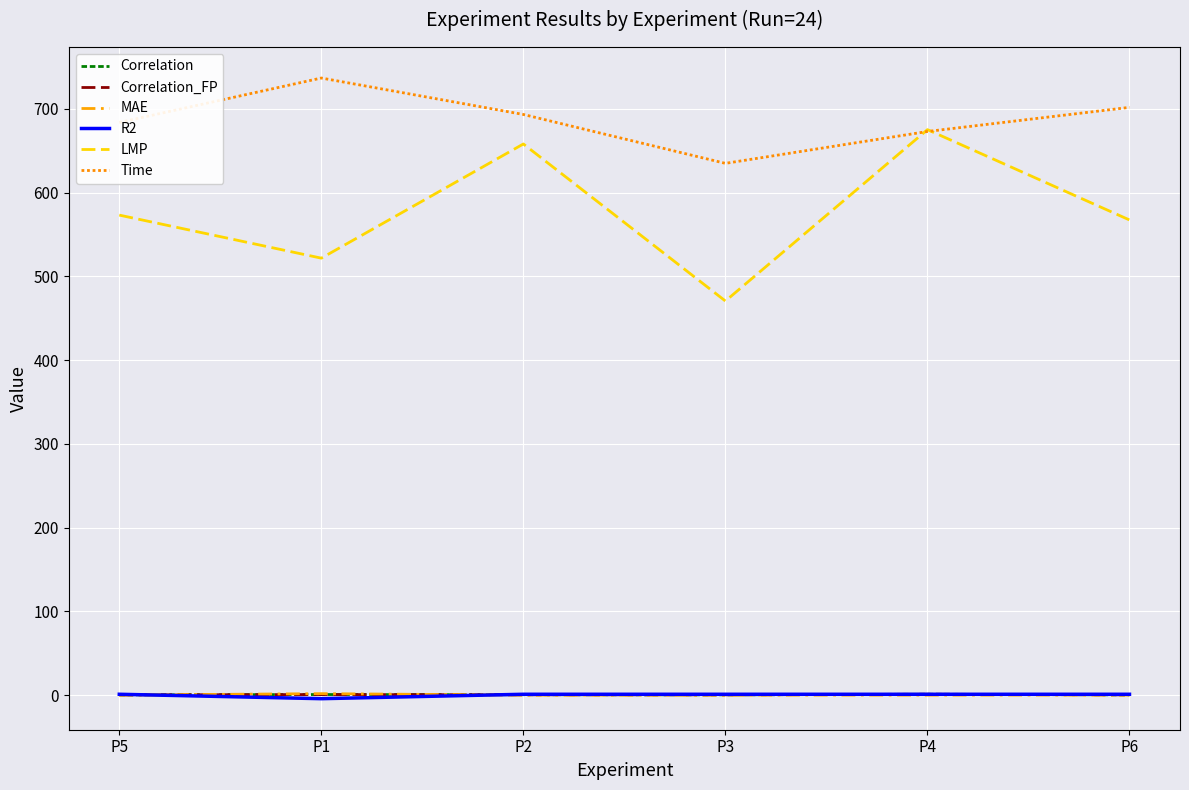

How many lines are shown in the chart?

6